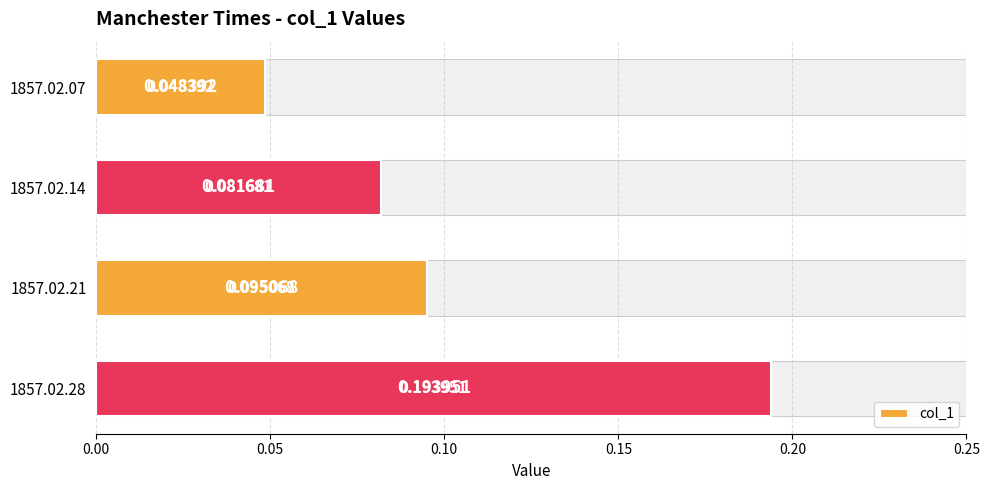

The value at 1857.02.07 is 0.1. True or false?

False